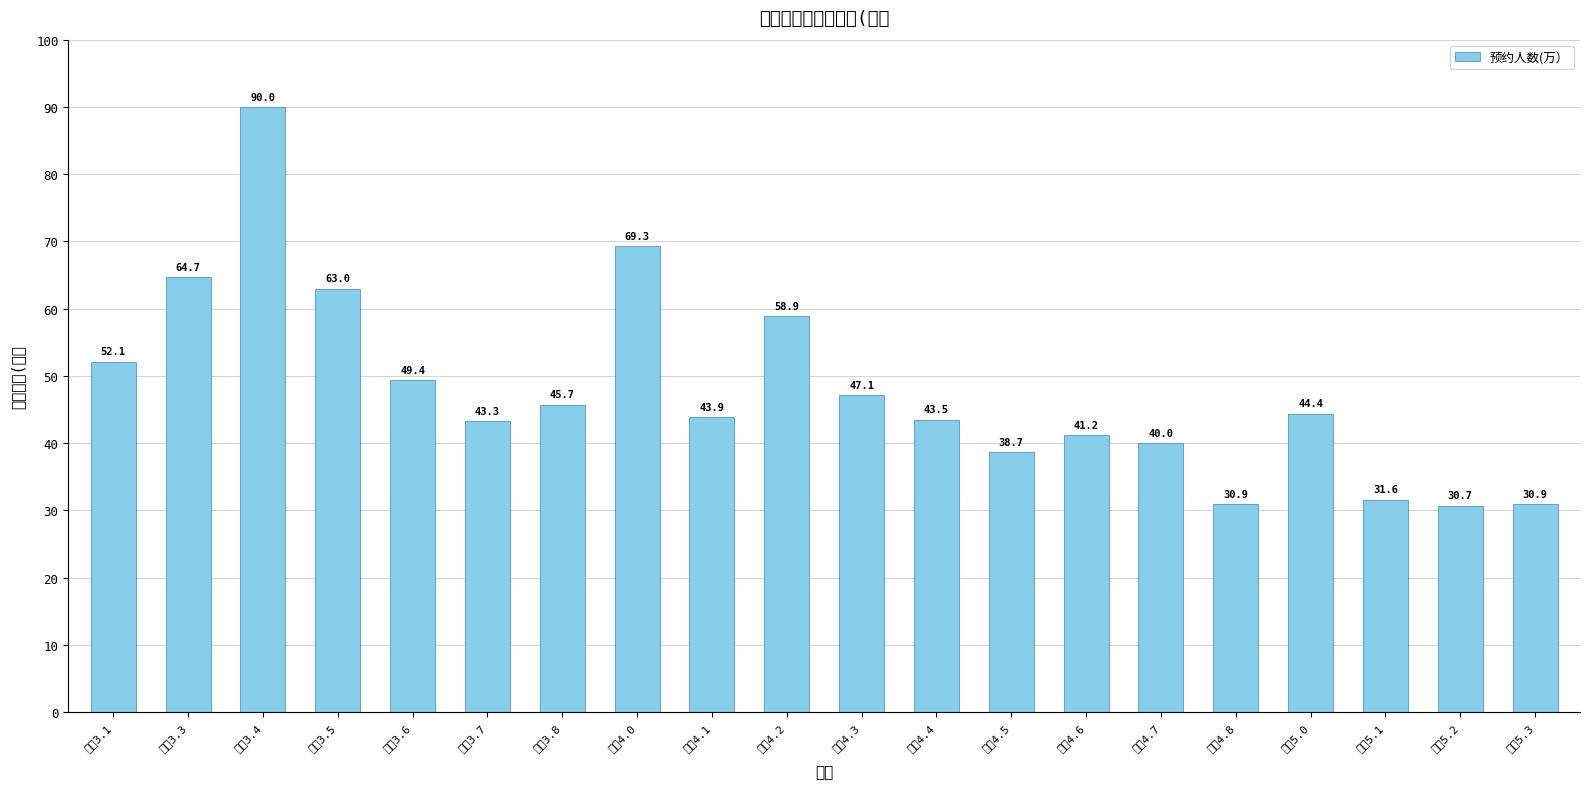

What is the average value?

48.0